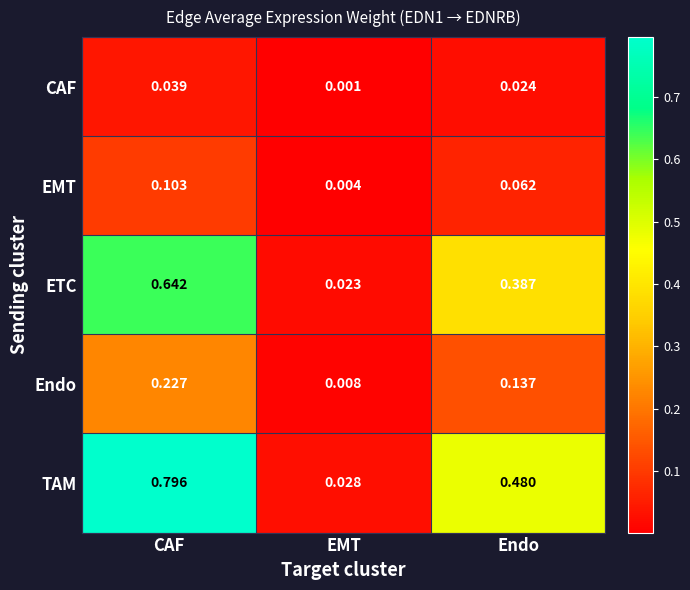

Rank the series by their maximum value, from lowest to highest.

CAF, EMT, Endo, ETC, TAM